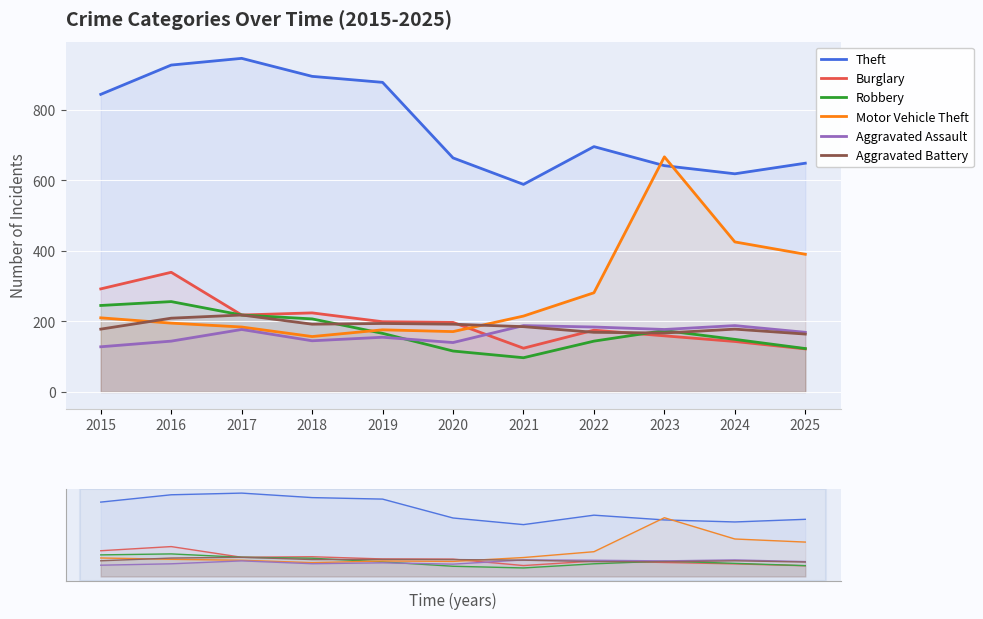

Reading right to left, what are all the values shown in this chart?

Theft: 648	618	641	695	588	663	877	894	945	926	843
Burglary: 122	143	159	175	124	197	199	224	218	339	292
Robbery: 123	149	174	144	97	116	166	207	218	256	245
Motor Vehicle Theft: 390	425	666	281	215	171	176	157	184	195	210
Aggravated Assault: 169	188	177	184	188	140	155	145	177	144	128
Aggravated Battery: 164	178	167	169	185	192	194	192	218	209	178